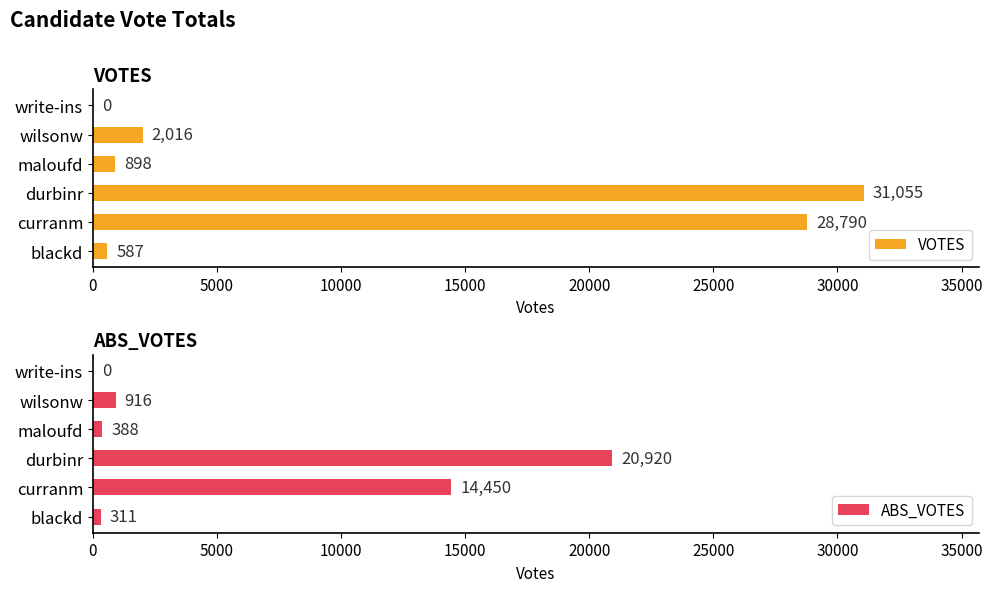

Where is ABS_VOTES nearest to the value 10460?

curranm